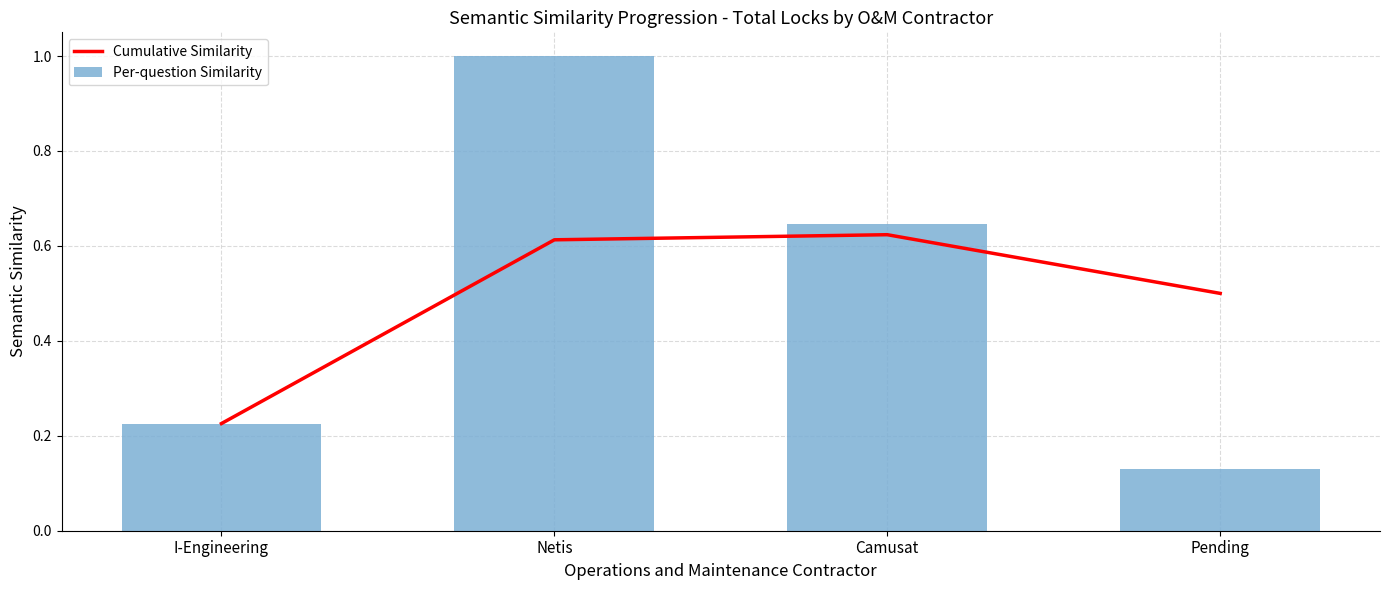

At how many categories does at least one series exceed 0?

4